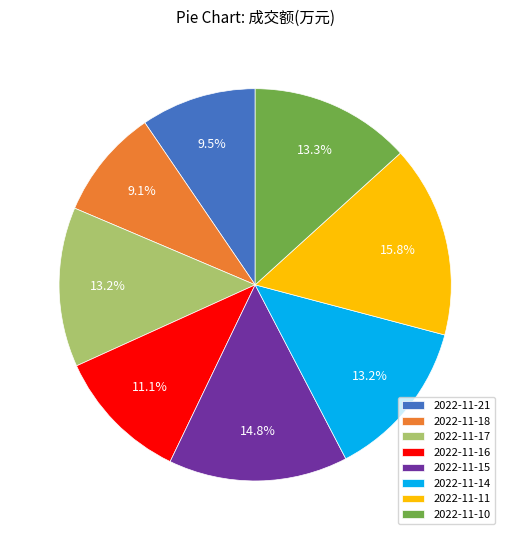

Count the number of slices in the pie.

8